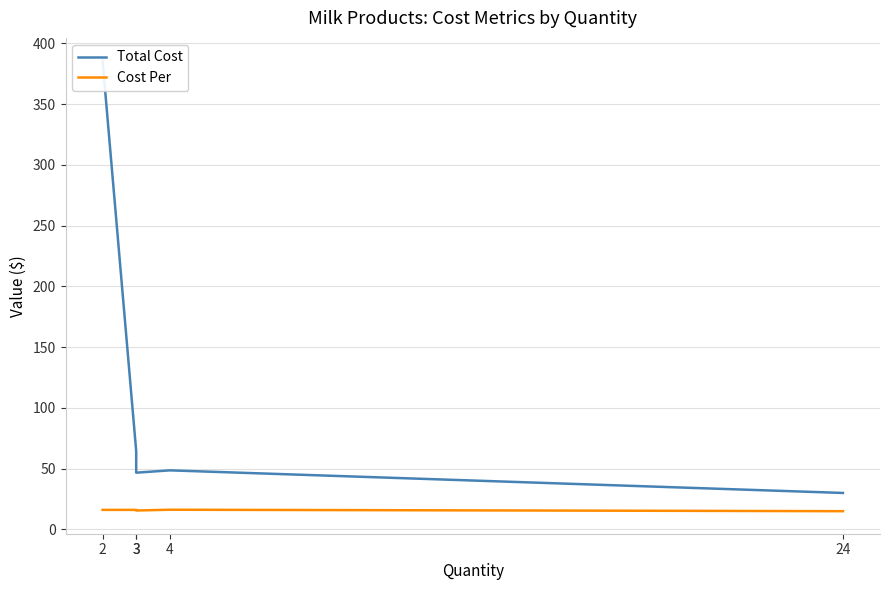

Is the value of Cost Per at 4 greater than the value of Total Cost at 3?

No